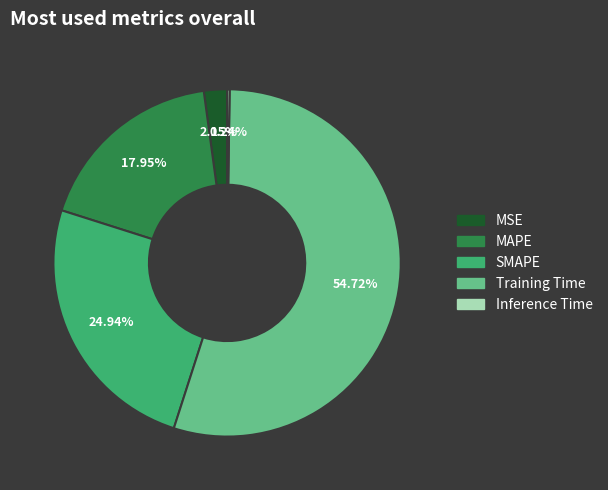

The Training Time slice represents 55% of the pie. True or false?

True